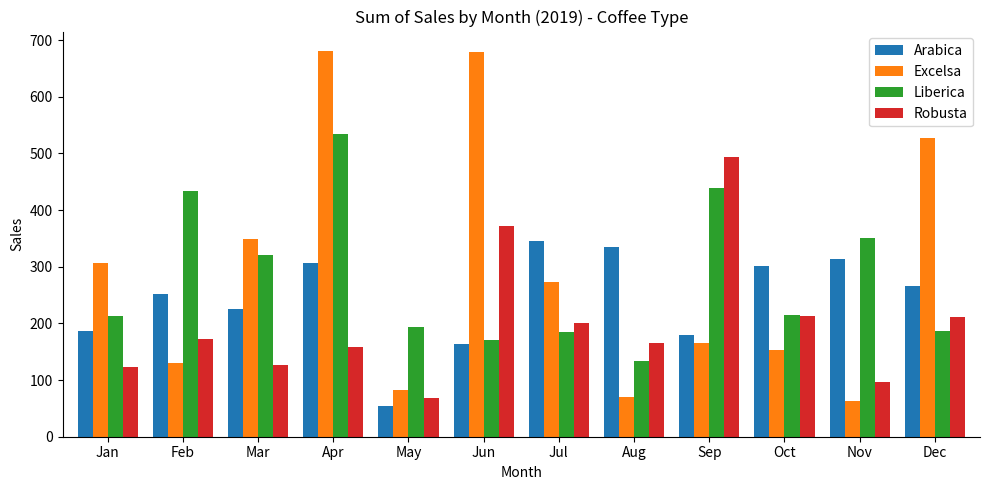

What is the difference between the highest and lowest values at Aug?

263.9